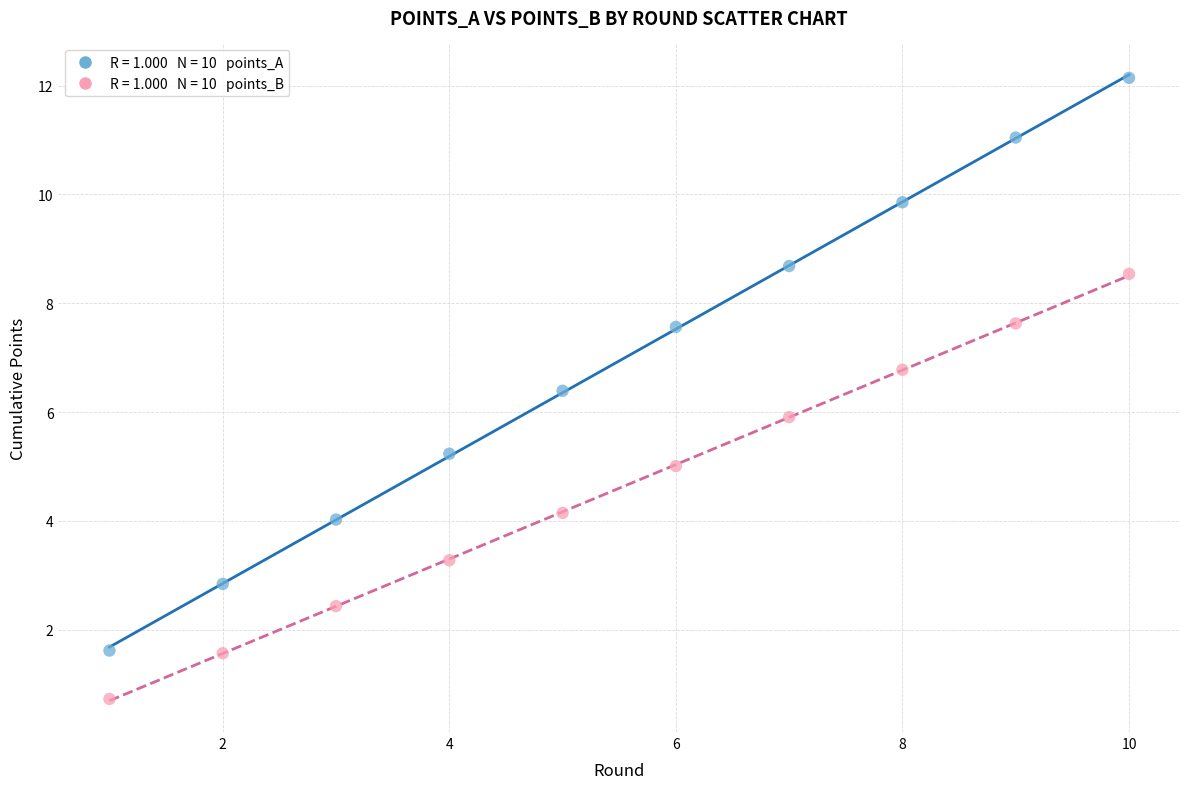

Across all data points, what is the range of Y values (max minus min)?

11.4